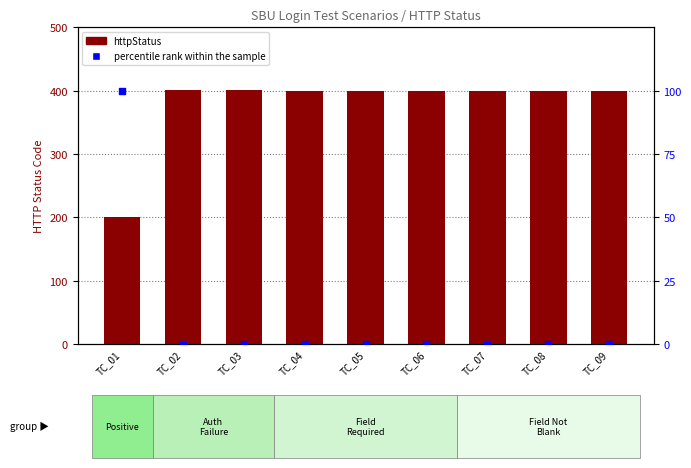

What are all the series names shown in the legend?

httpStatus, percentile rank within the sample